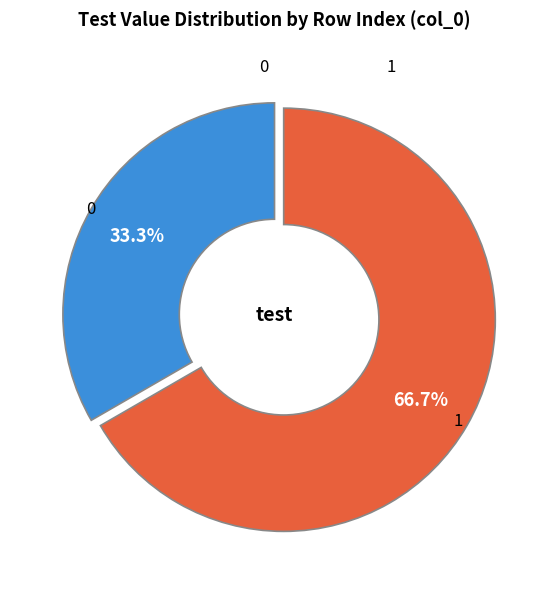

Does any single category account for the majority?

Yes